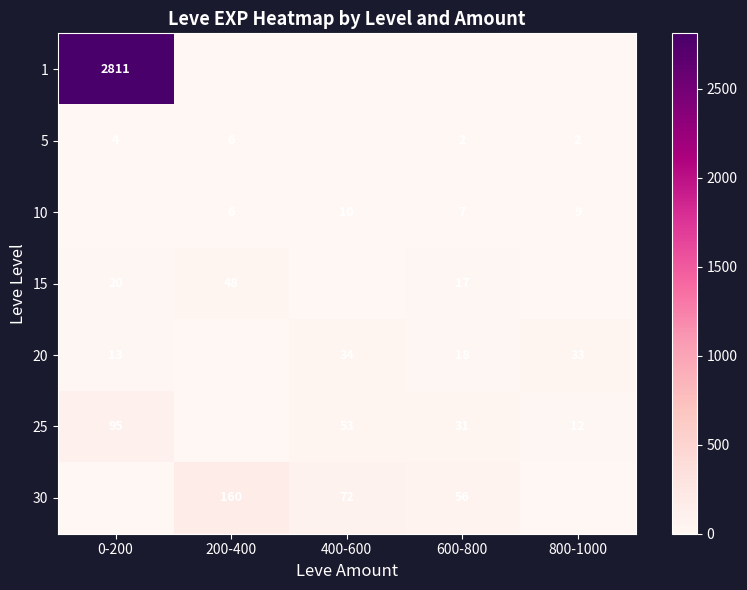

What is the difference between the 5 values at 200-400 and 600-800?

4